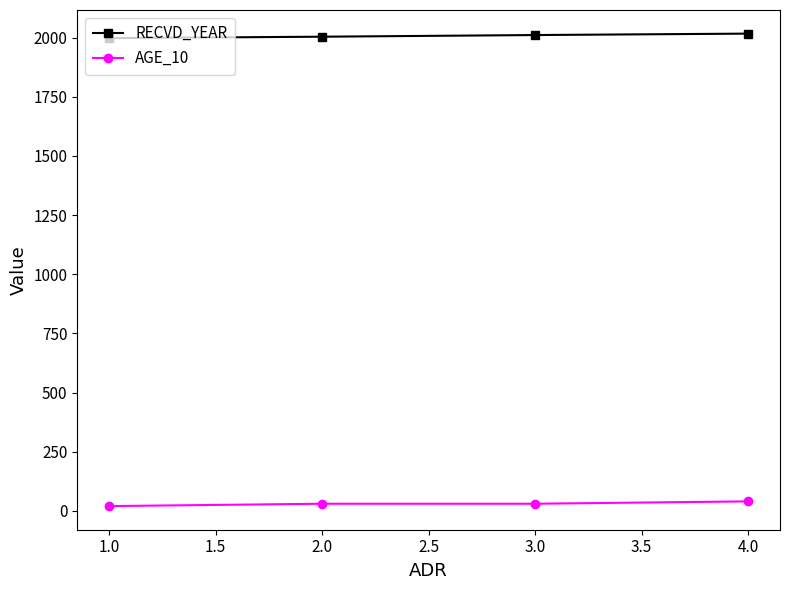

List the series in order of their peak value, highest first.

RECVD_YEAR, AGE_10